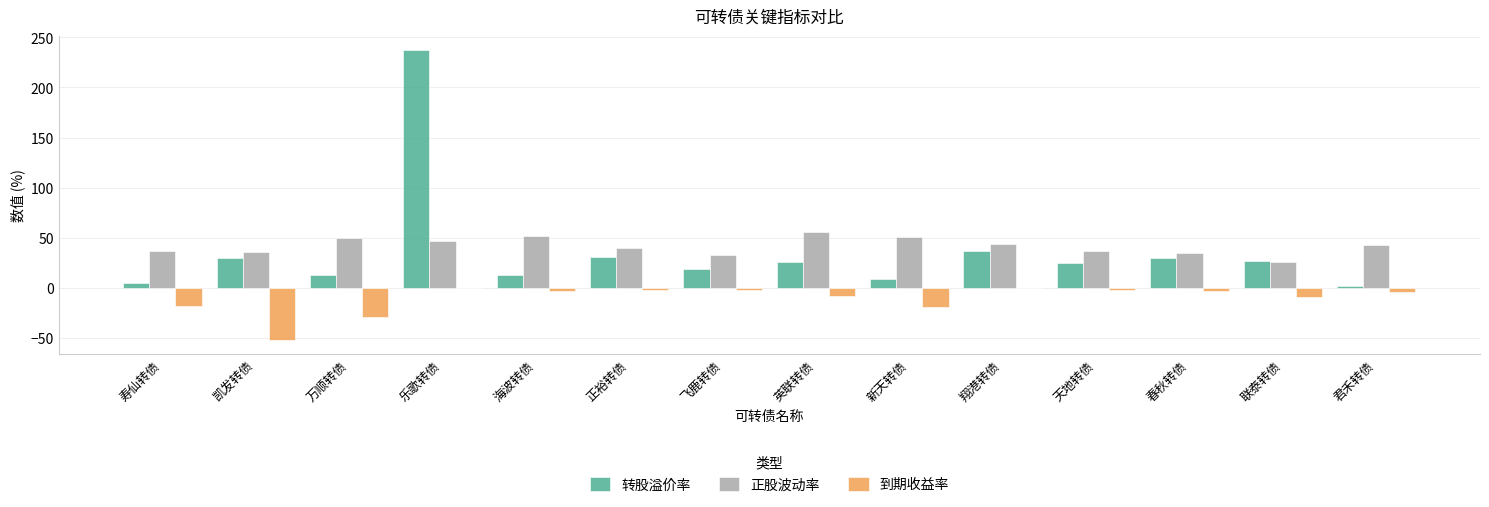

At which category does the chart reach its peak across all series?

乐歌转债